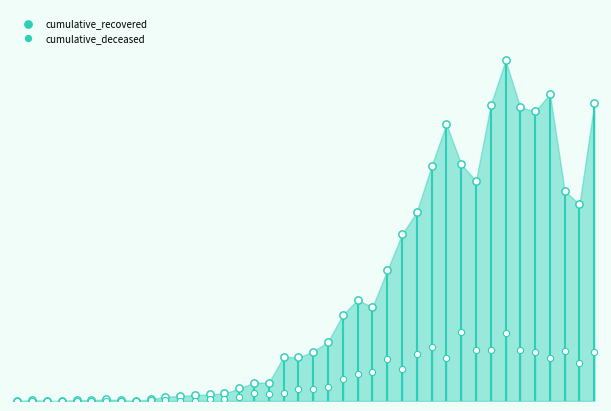

What is the total value across all series at 29?

382